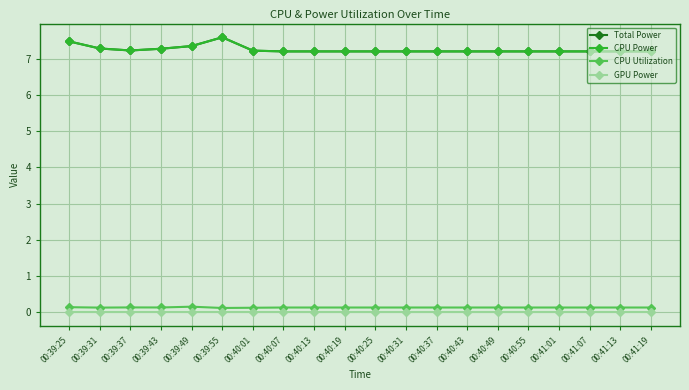

True or false: CPU Utilization has a value of 0.0 at 00:41:07.

False